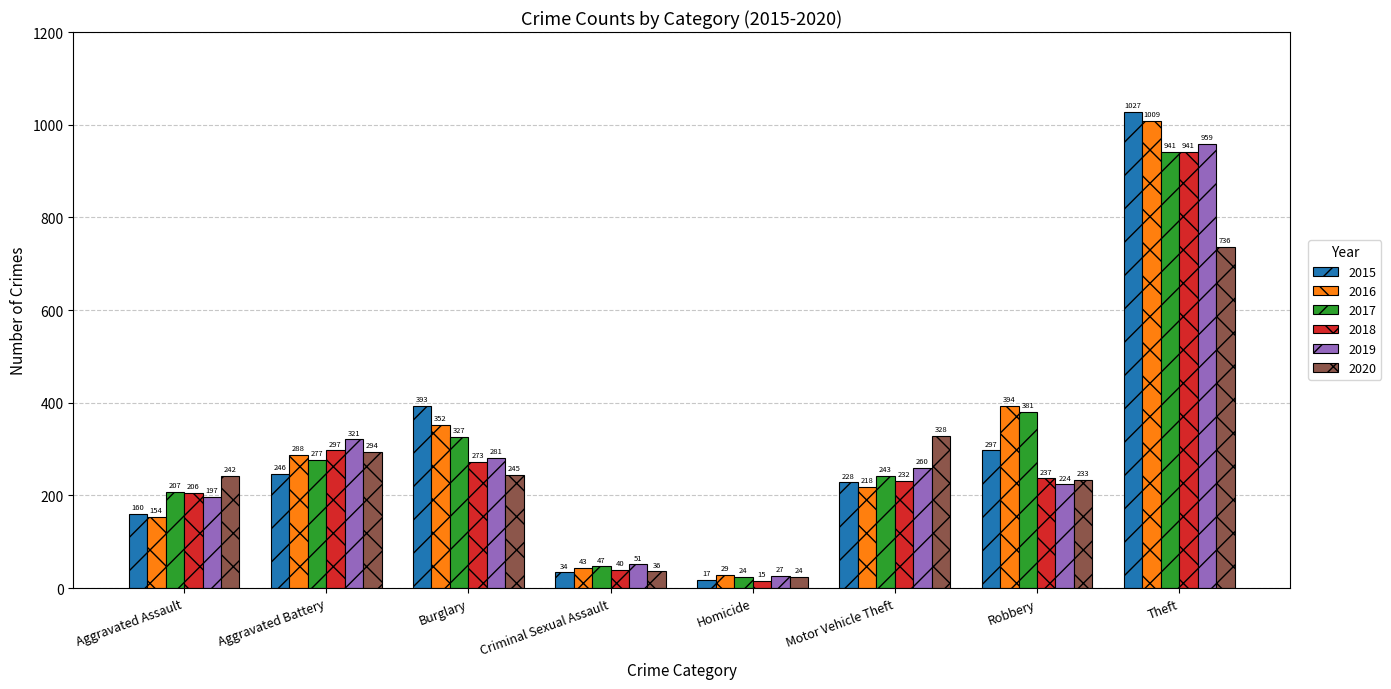

What is the total value across all series at Criminal Sexual Assault?

251